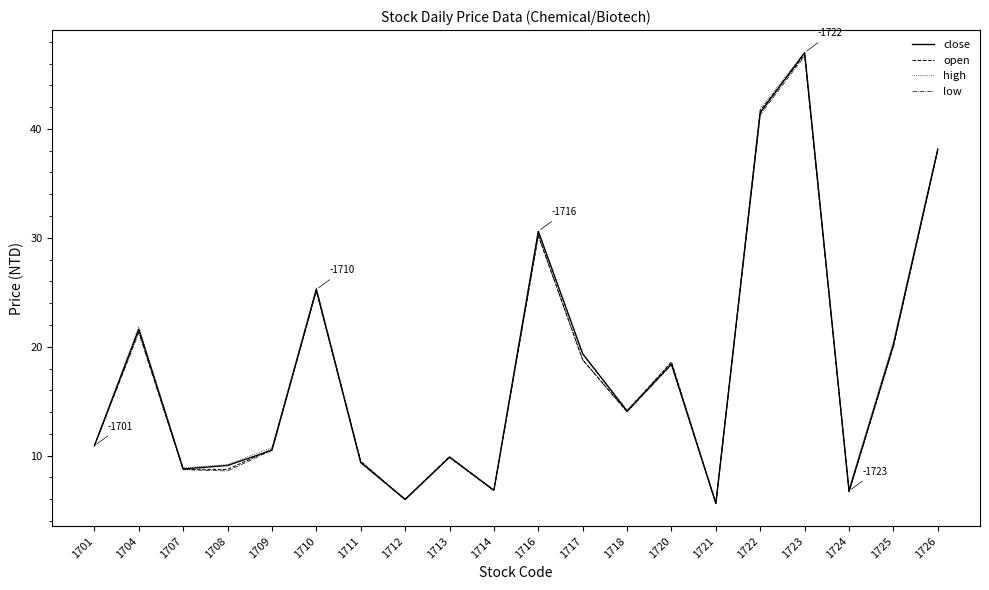

At which category is the sum across all series the highest?

1723